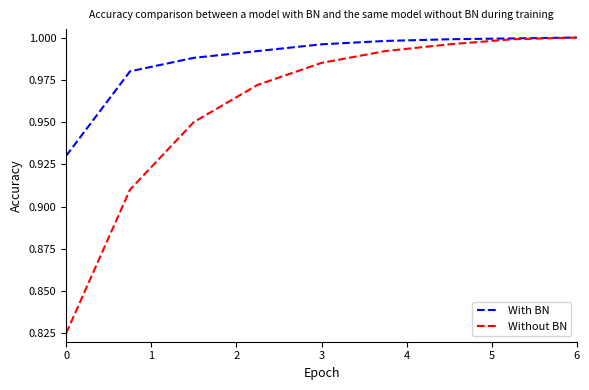

List the series in order of their overall mean, lowest first.

Without BN, With BN